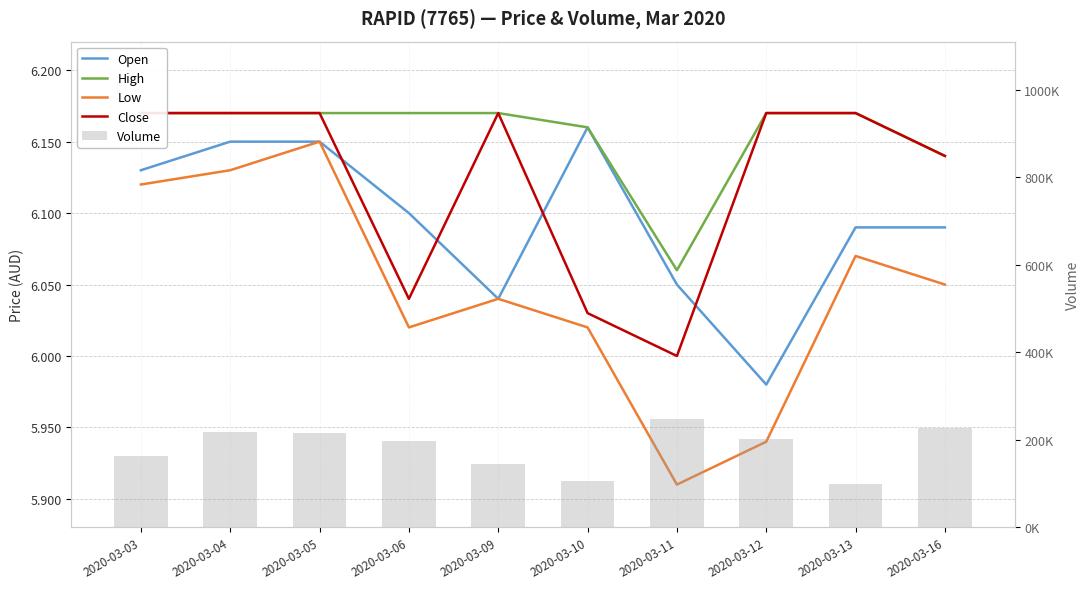

Which series has the widest spread of values?

Volume